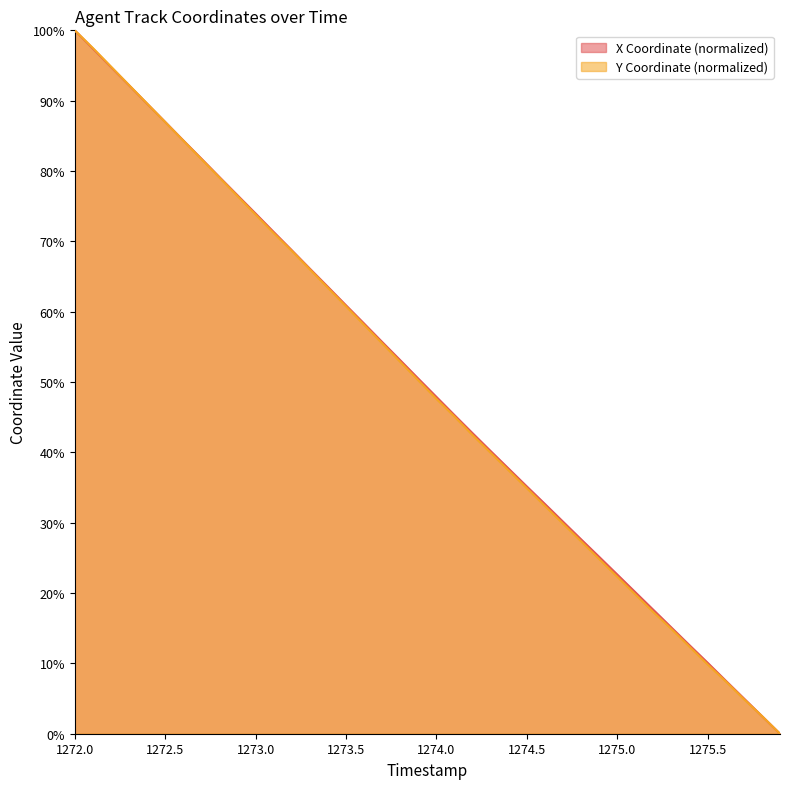

What is the highest value of the Y Coordinate (normalized) series?

100.0